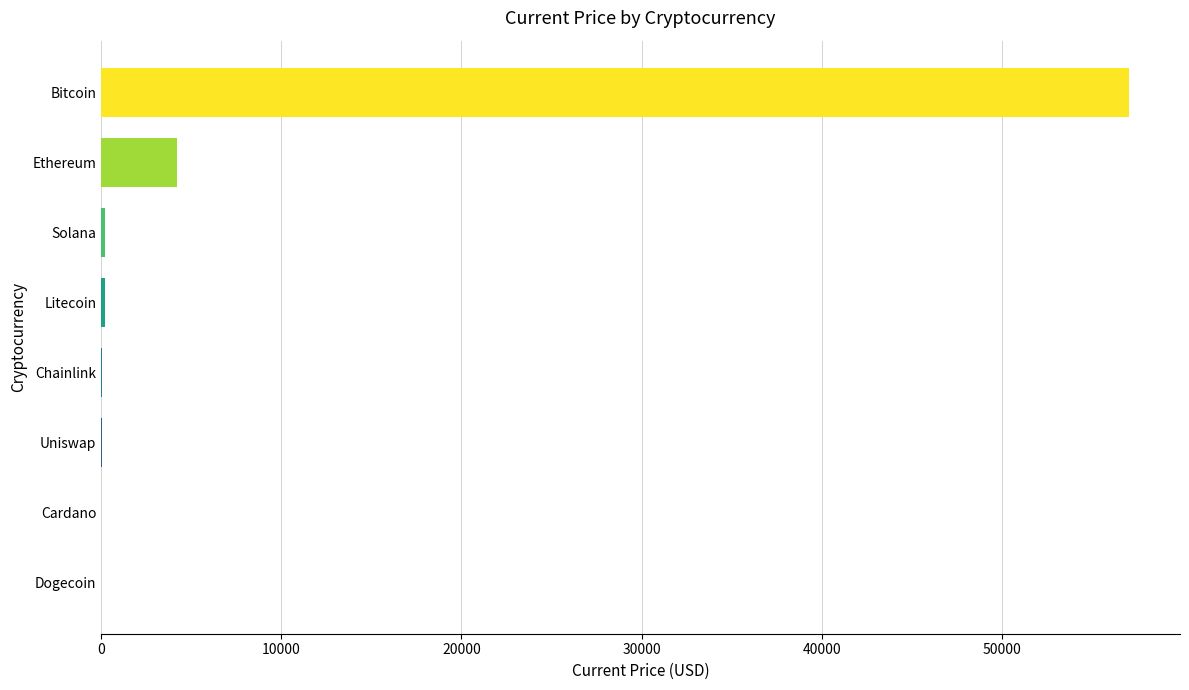

Are the bars grouped side by side (vs. stacked)?

No